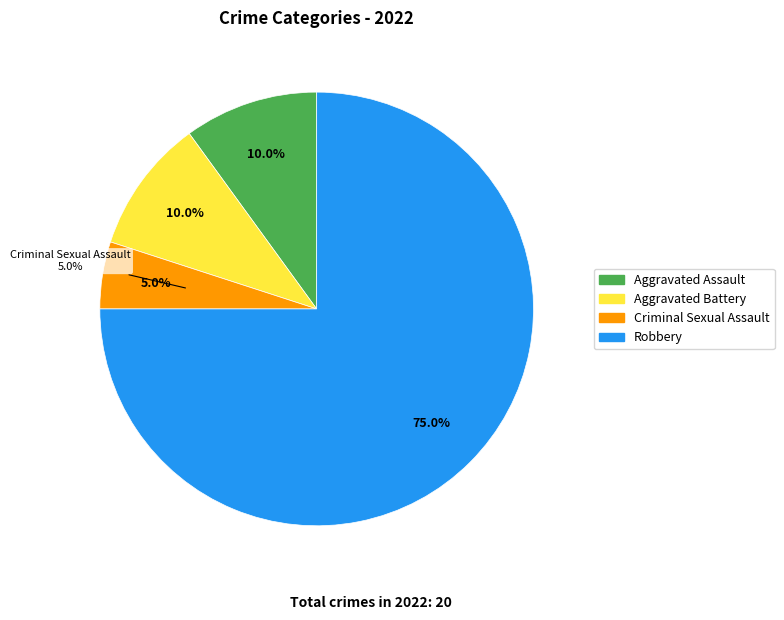

Is there a majority slice in this chart?

Yes